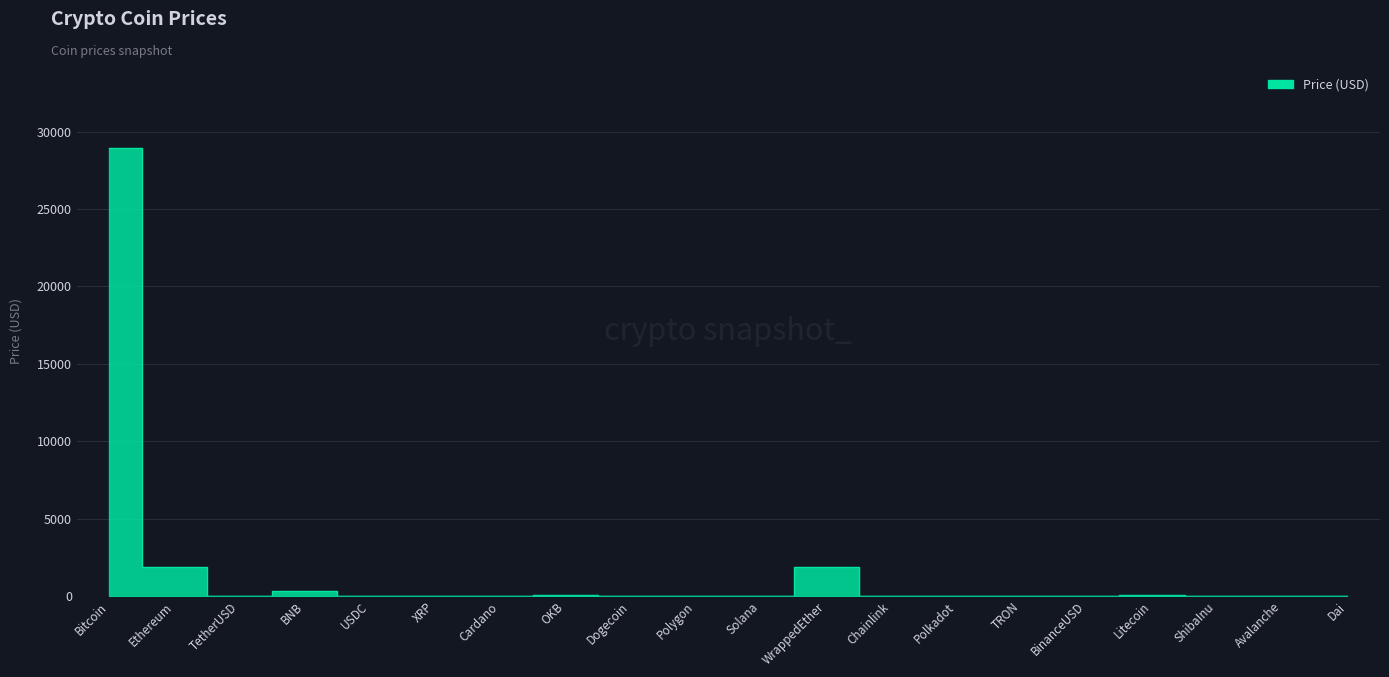

What is the difference between the second highest and minimum values?

1904.2